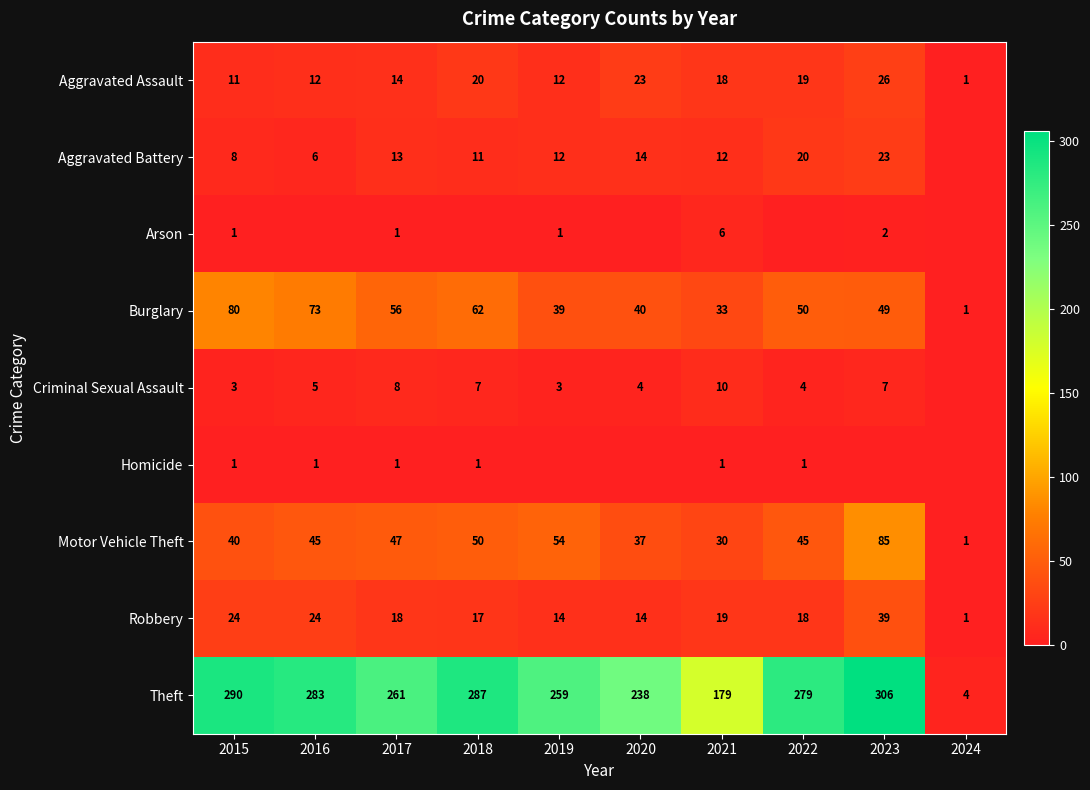

At how many categories does at least one series exceed 230?

8